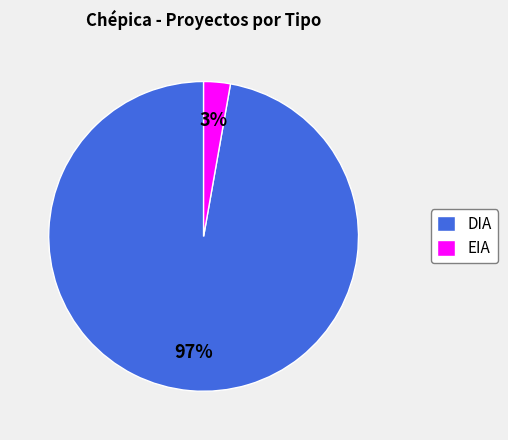

What is the majority slice?

DIA